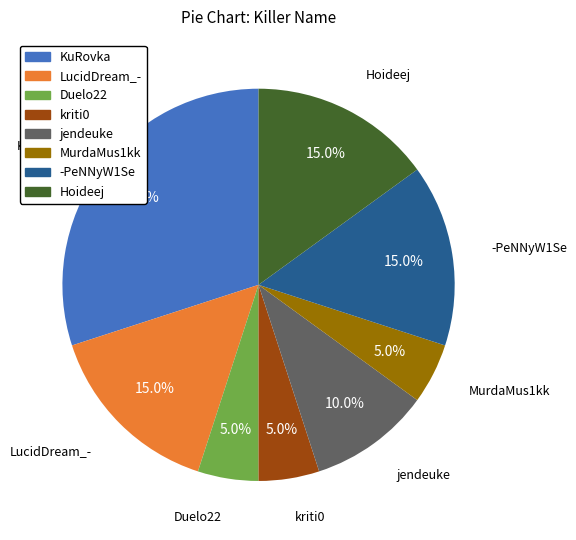

Count the number of slices in the pie.

8